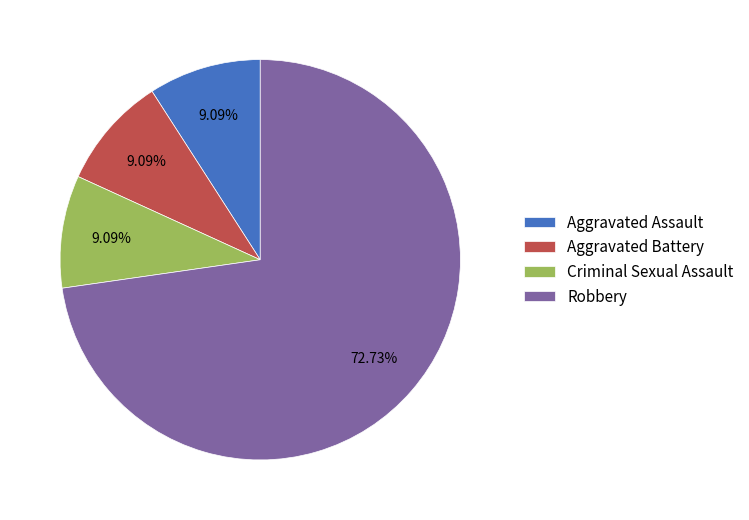

Is it true that Robbery is 62% of the pie?

False